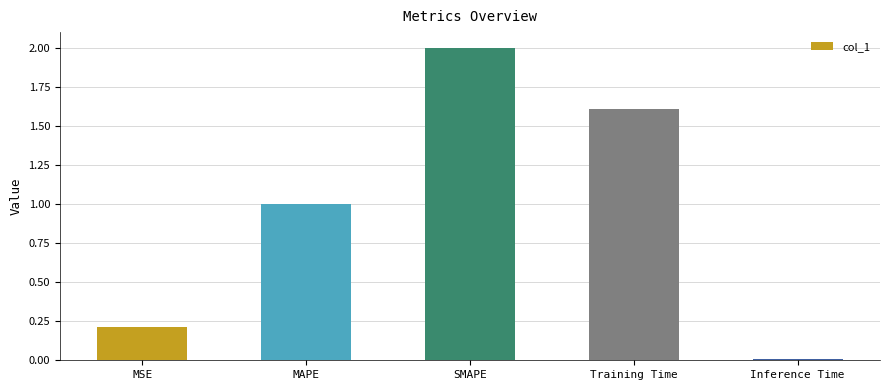

What is the label of the 4th bar from the left?

Training Time